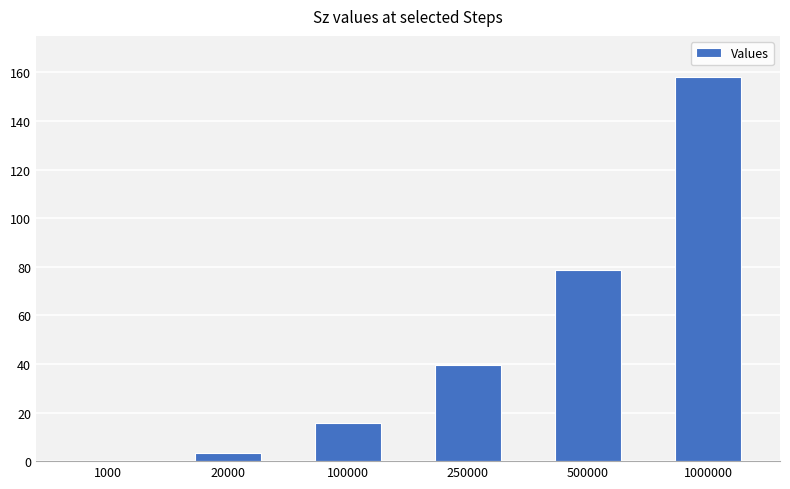

Reading right to left, transcribe all the data shown in this chart.

1000000=158.0	500000=78.9	250000=39.7	100000=15.8	20000=3.2	1000=0.2